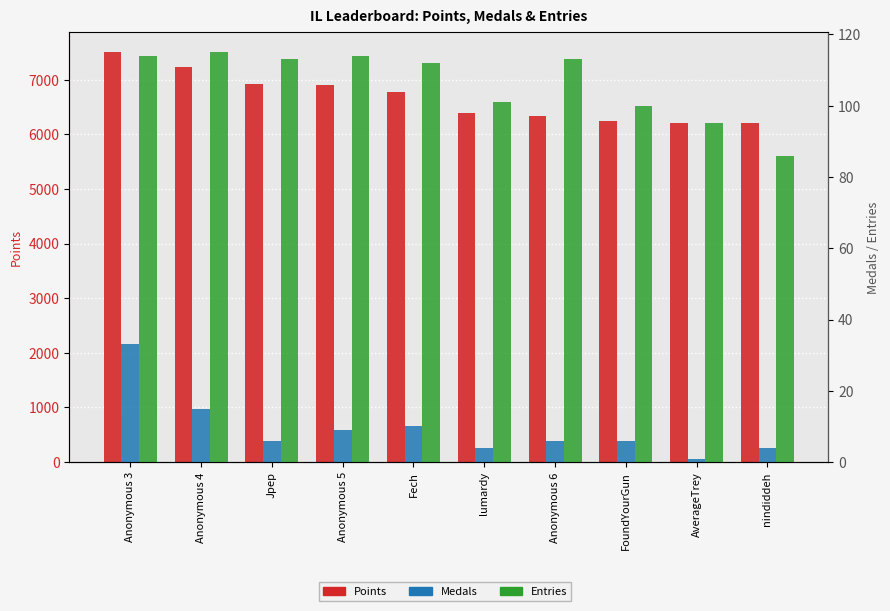

What is the difference between the second highest and second lowest values in the Points series?

1011